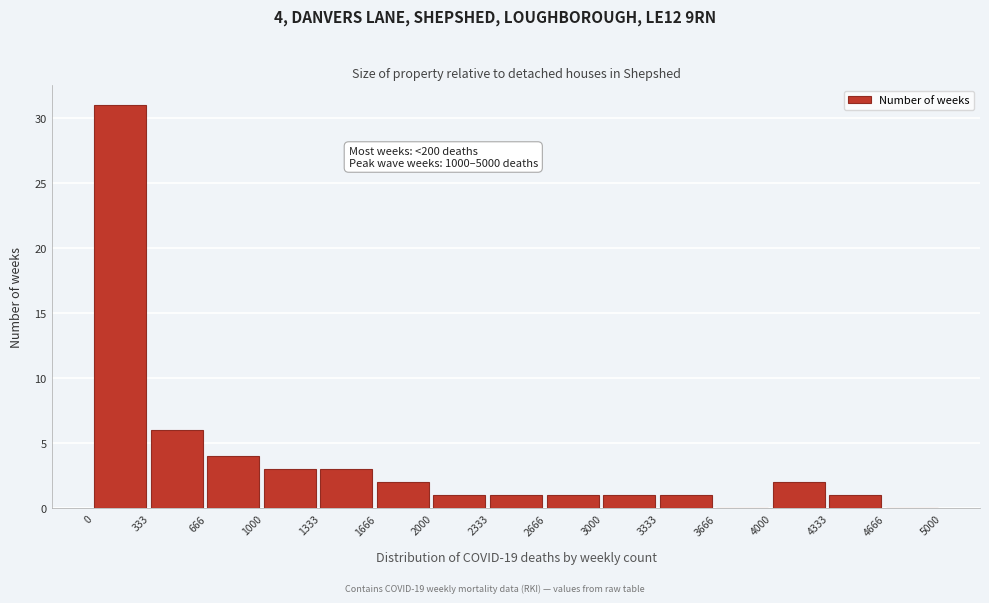

Which range on the x-axis has the tallest bar?

0 to 333